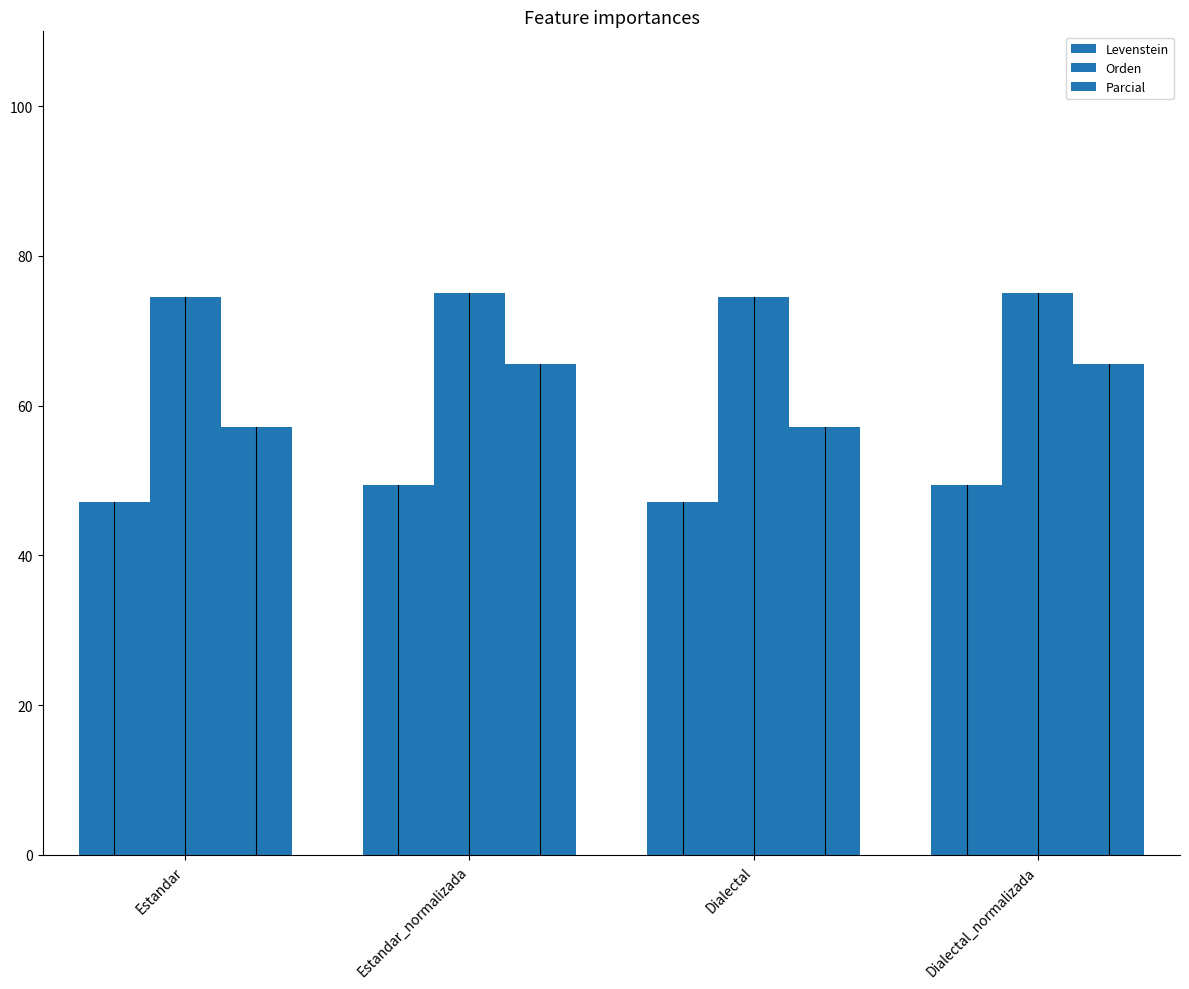

True or false: Orden has a value of 15.4 at Dialectal_normalizada.

False